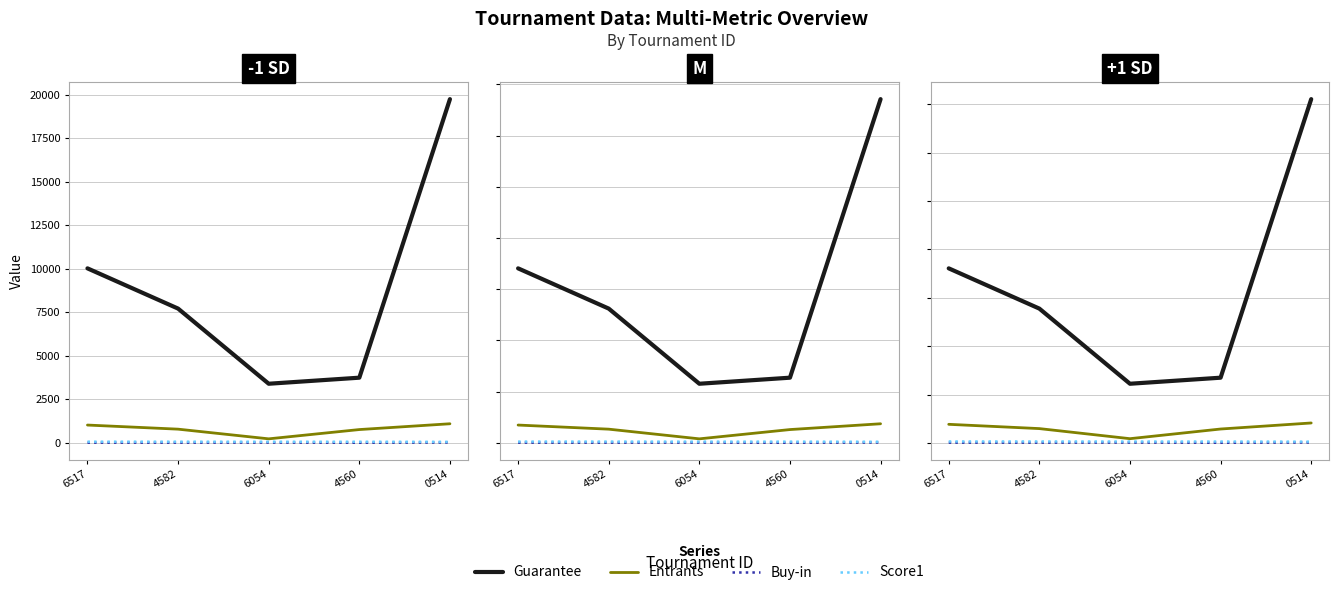

What is the spread (max minus min) of values at 4582?

7702.0